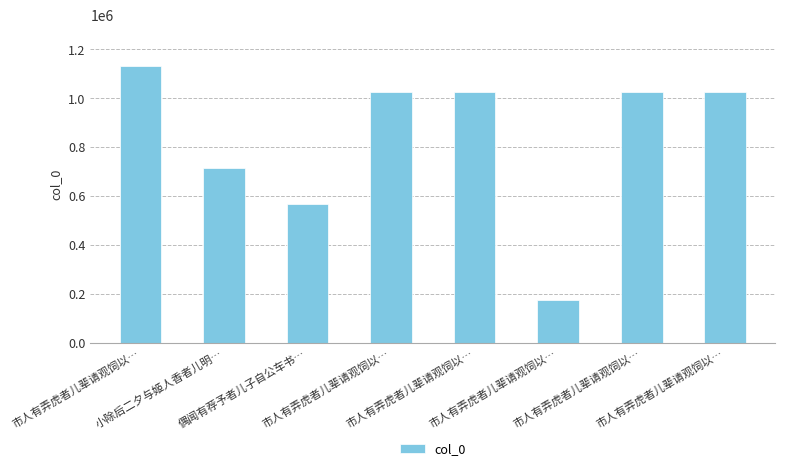

Reading right to left, transcribe all the data shown in this chart.

1025163	1025164	174675	1025161	1025162	568989	716136	1130545